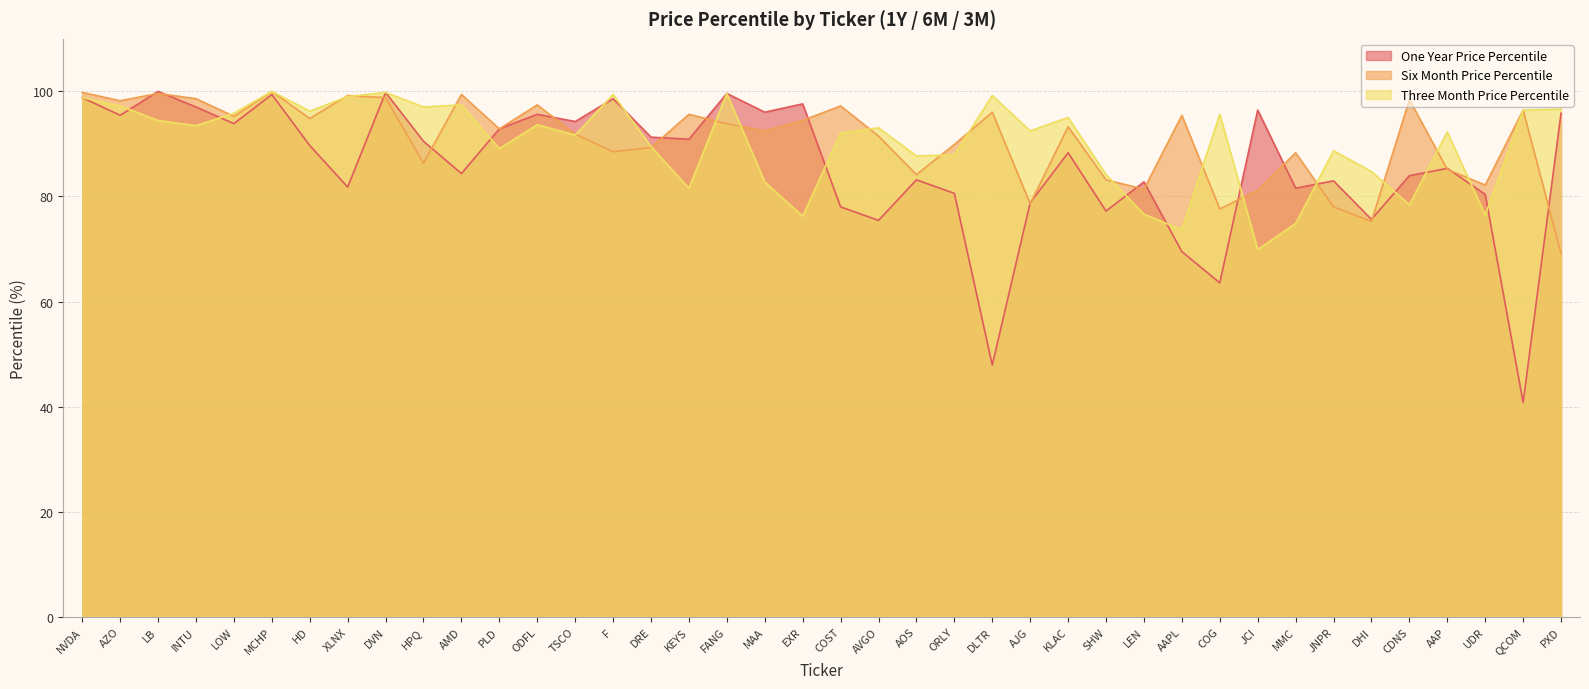

How many data points in Six Month Price Percentile are above 93?

20